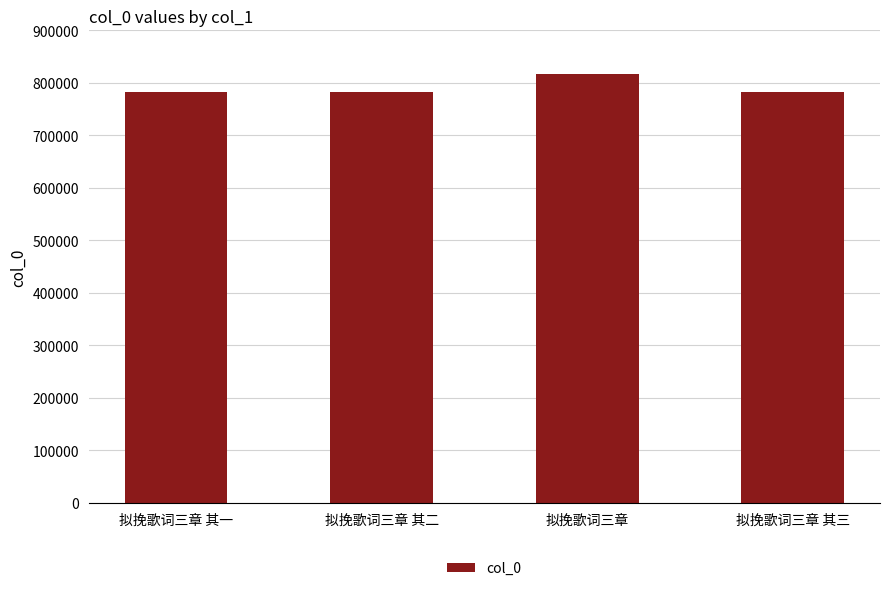

What is the sum of all values?

3165187